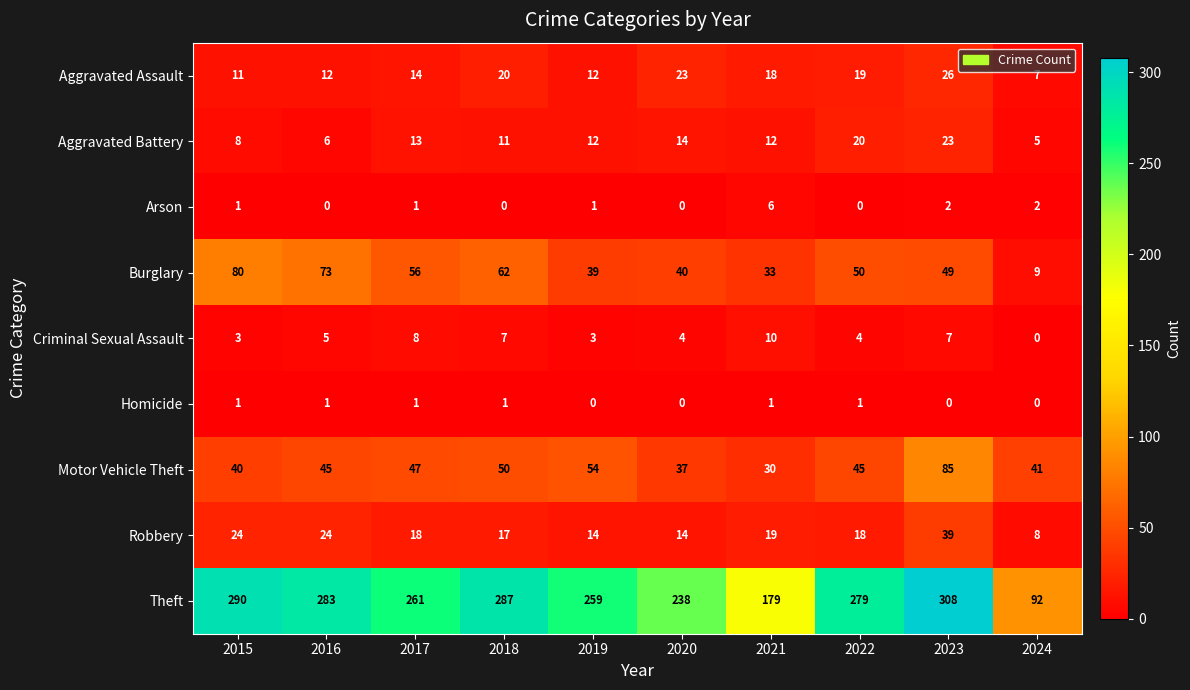

Count the number of data series in this chart.

9